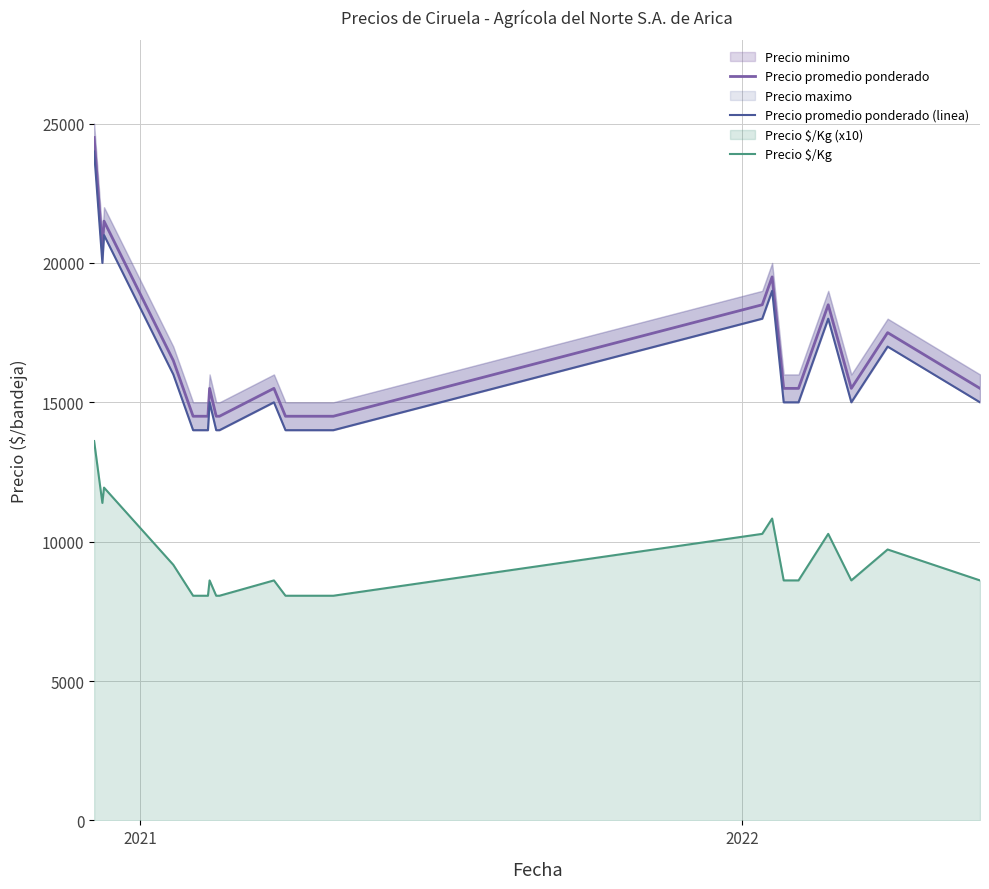

What is the lowest value of the Precio promedio ponderado series?

14500